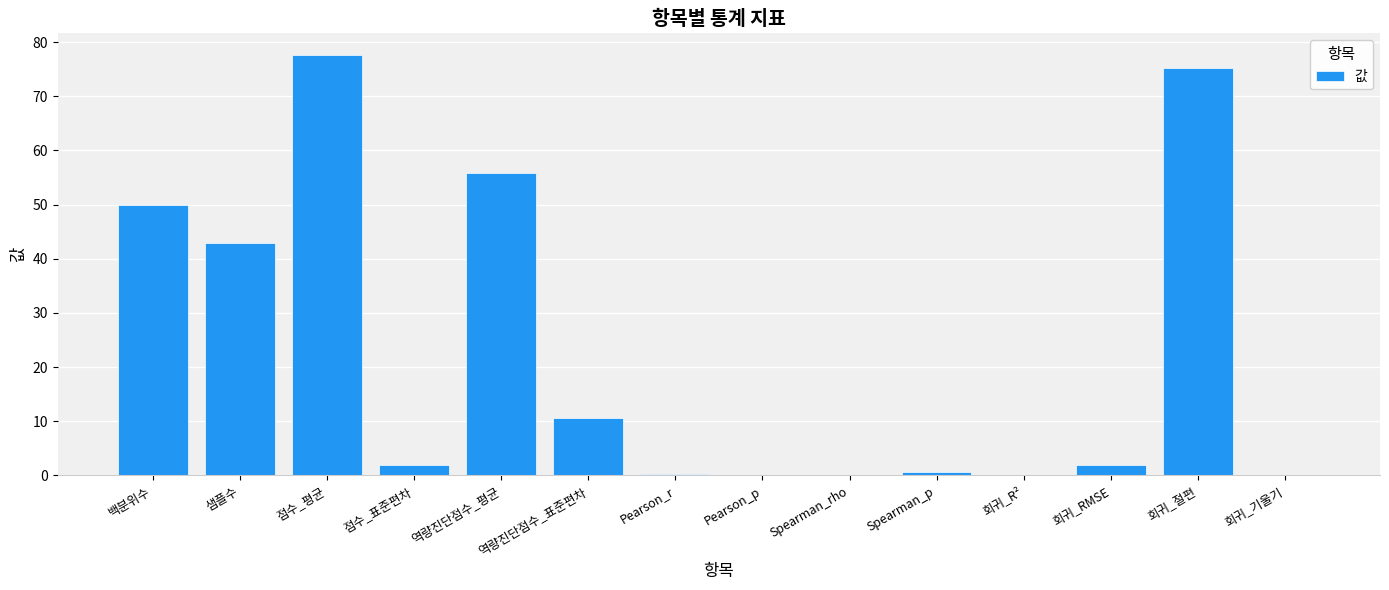

The chart shows a value of 43.0 at 샘플수. True or false?

True